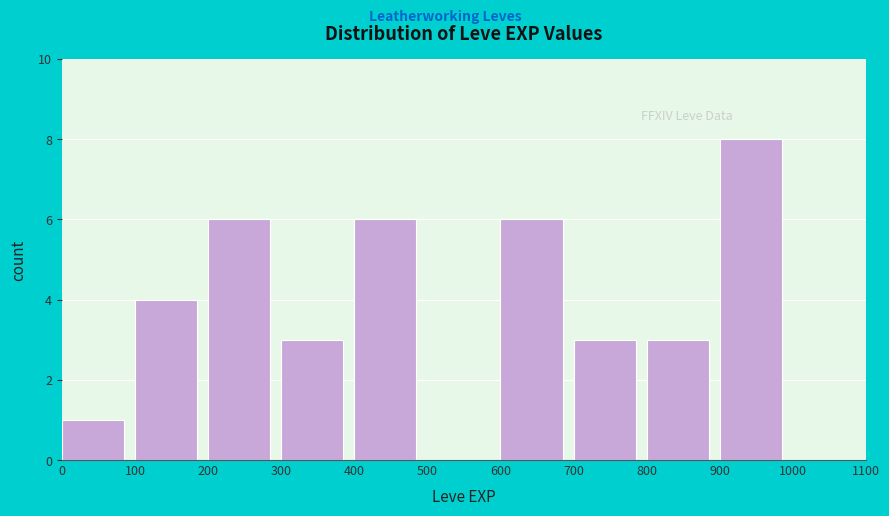

Reading left to right, transcribe this chart: for each bar, give the range it covers on the x-axis and its height. The values are not printed on the chart, so give them approximately, as read against the axis.

0 to 100: 1
100 to 200: 4
200 to 300: 6
300 to 400: 3
400 to 500: 6
500 to 600: 0
600 to 700: 6
700 to 800: 3
800 to 900: 3
900 to 1000: 8
1000 to 1100: 0